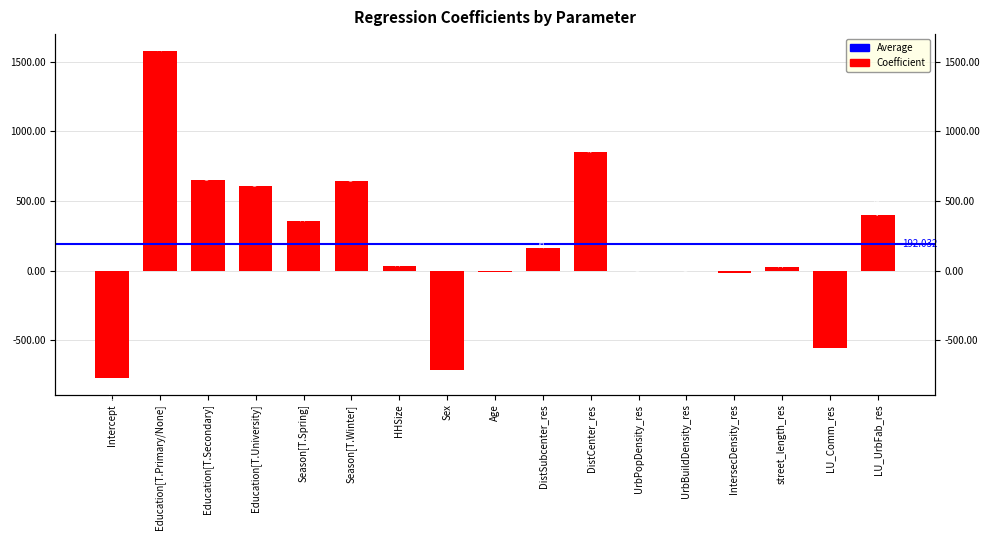

What is the change in value from Intercept to DistCenter_res?

+1624.8